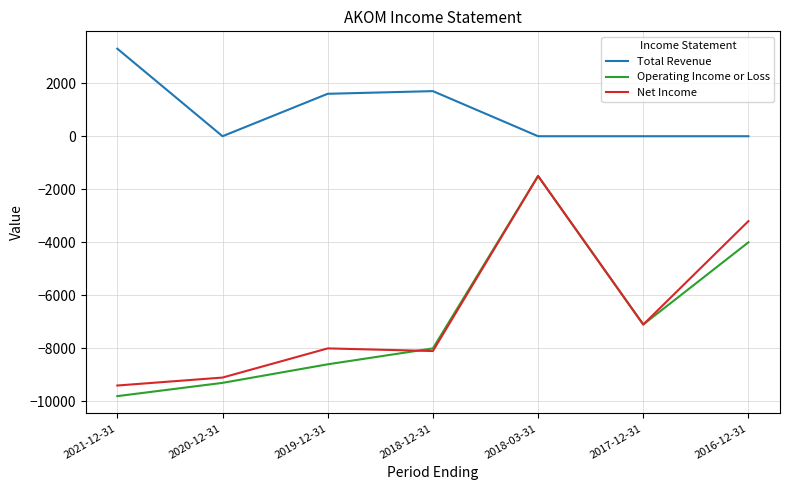

Which series changed the most between 2018-12-31 and 2017-12-31?

Total Revenue